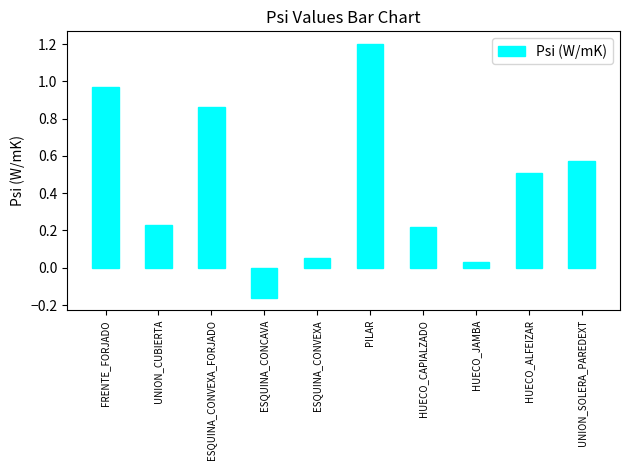

What is the label of the 8th bar from the left?

HUECO_JAMBA